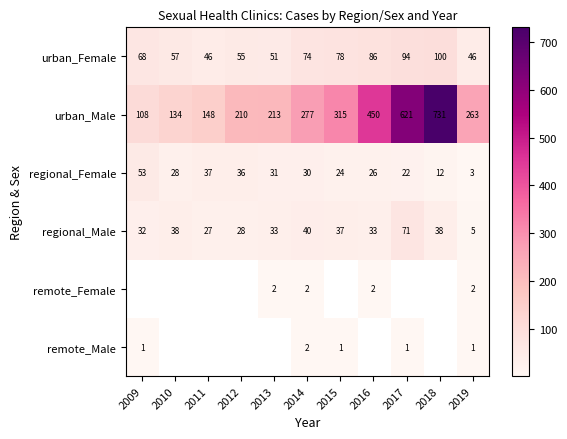

Is the value of urban_Female at 2012 greater than the value of urban_Male at 2019?

No